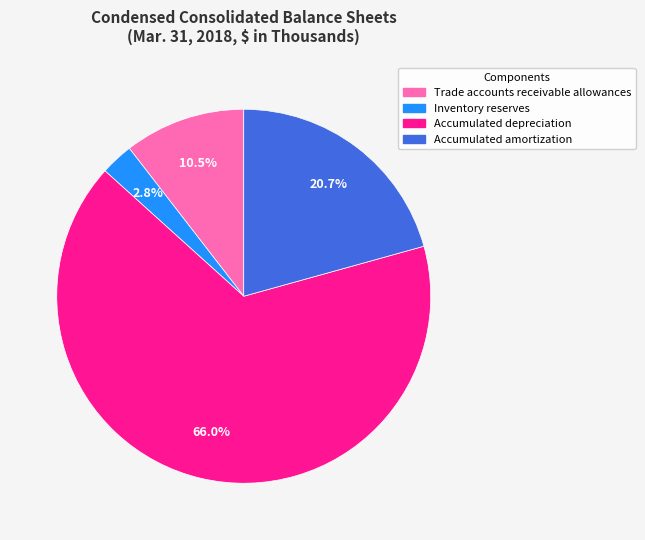

Combined, do Accumulated depreciation and Accumulated amortization account for over 50%?

Yes